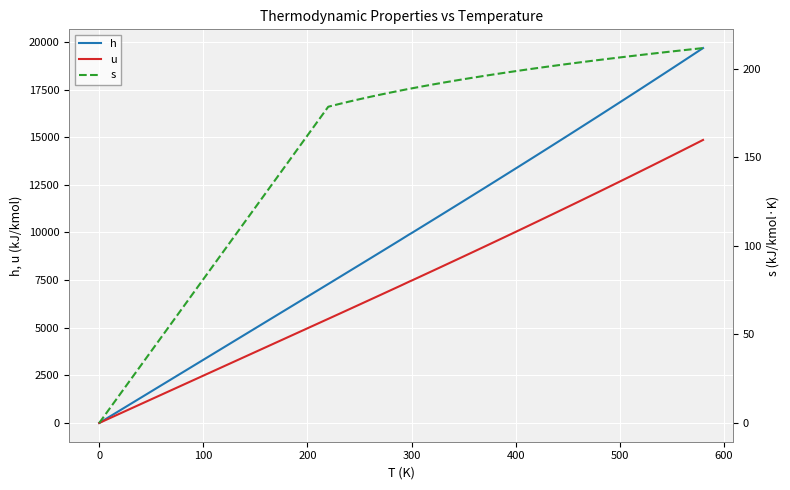

At 400, list the series in order from smallest to largest.

s, u, h